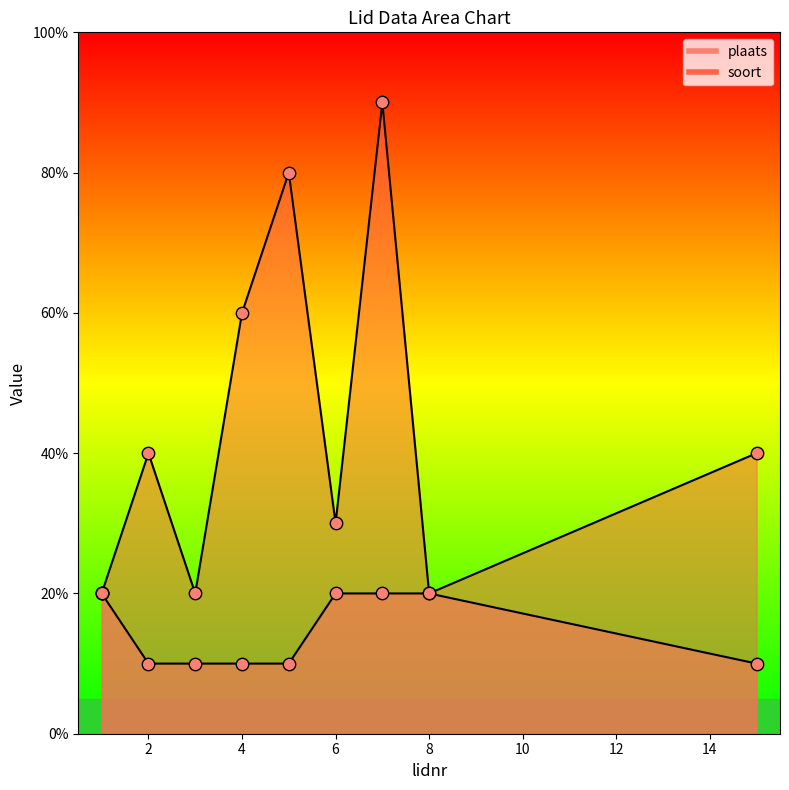

At which category is the sum across all series the highest?

7